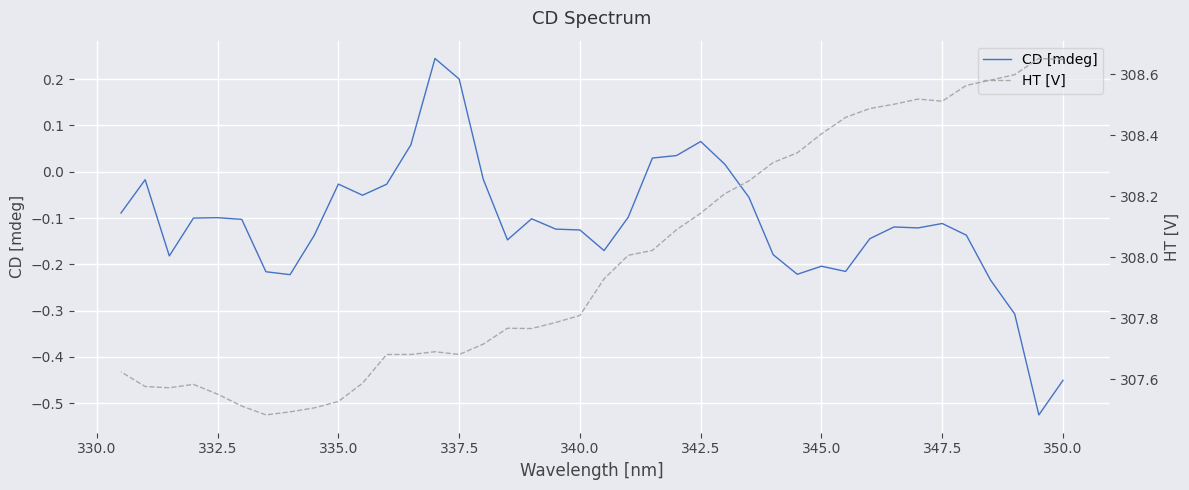

How many values in CD [mdeg] are above zero?

7